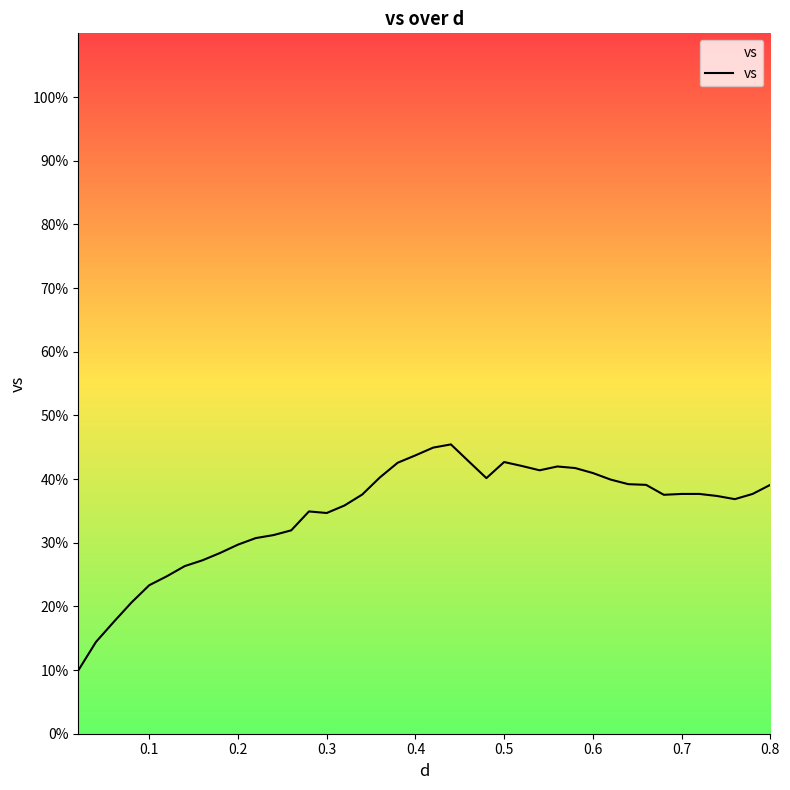

What is the greatest value displayed?

45.4